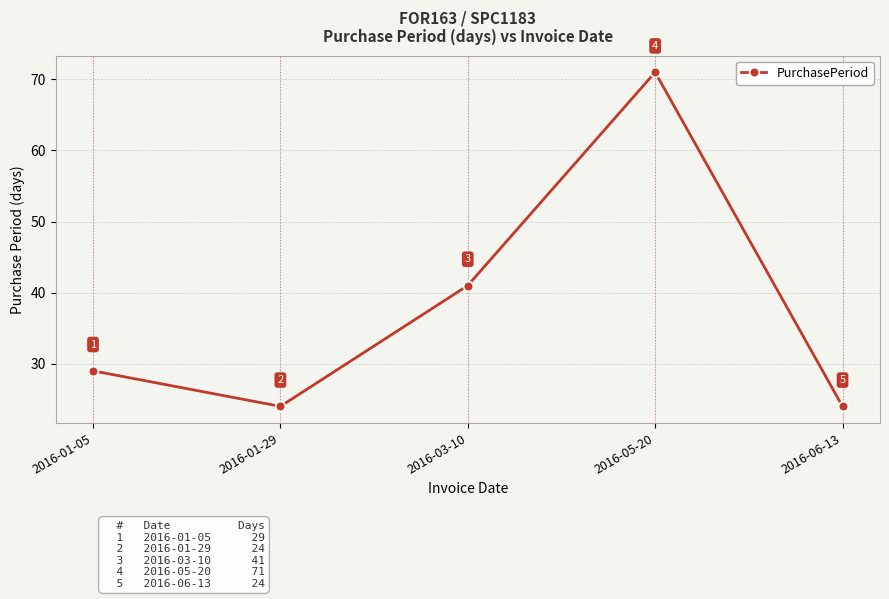

True or false: the data shows 41 at 2016-03-10.

True